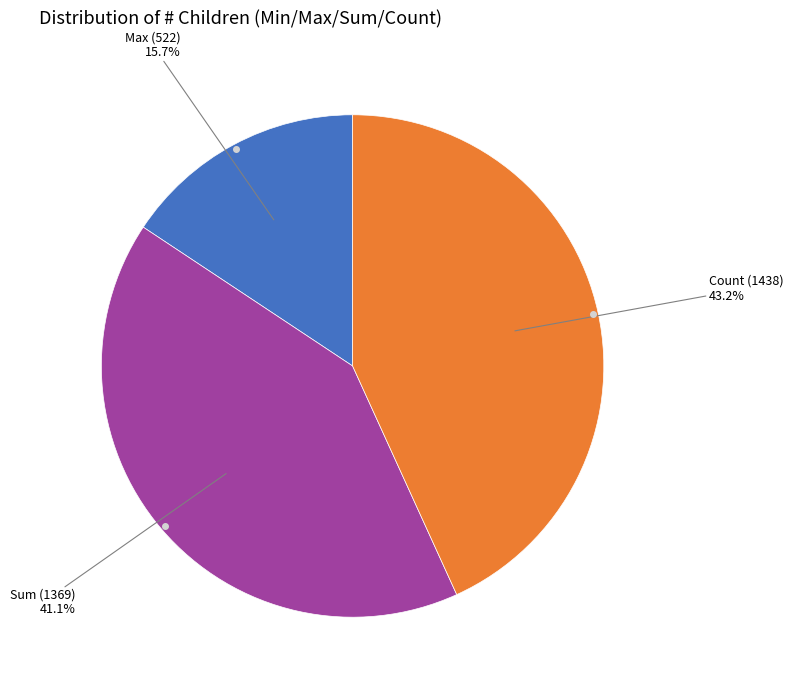

Is there a majority slice in this chart?

No